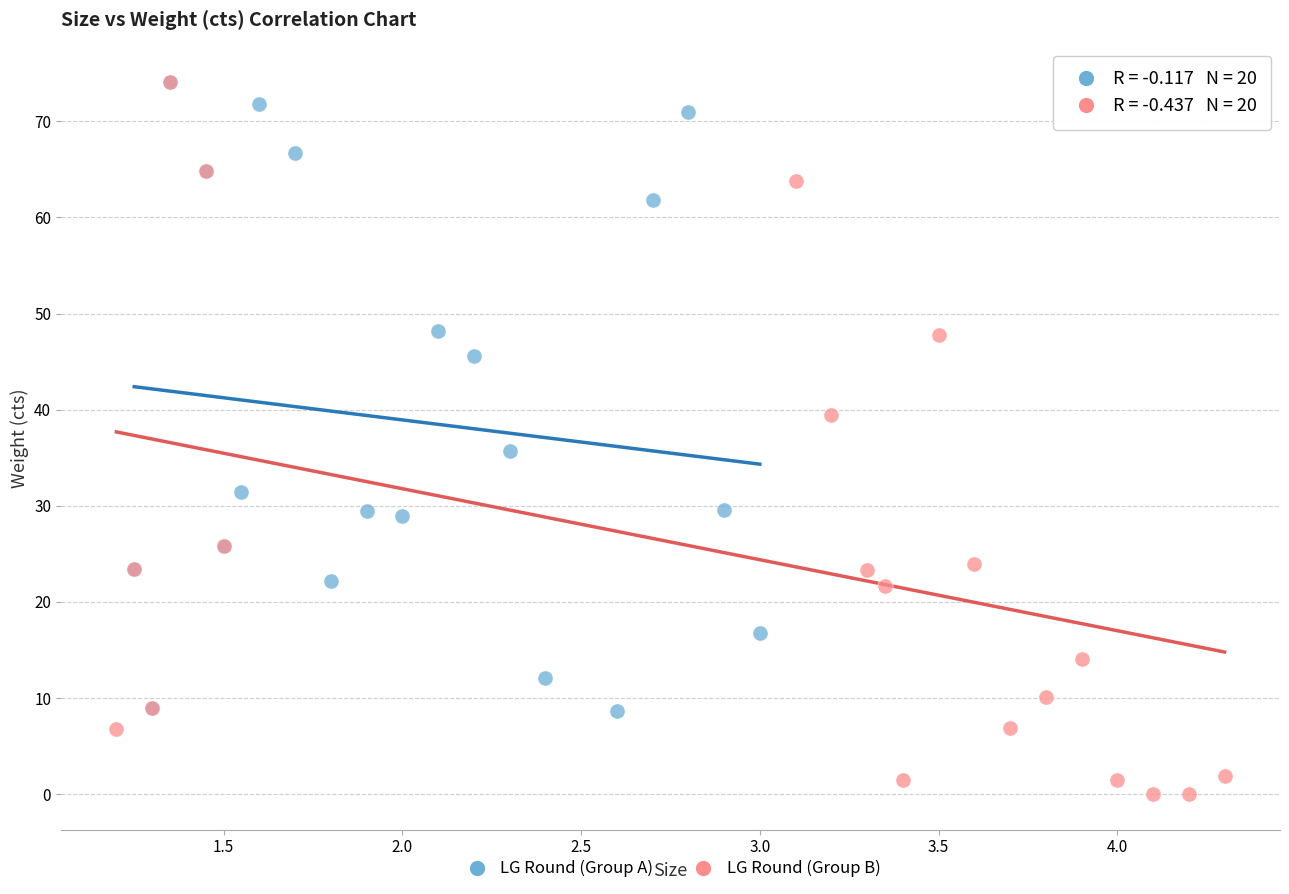

Which series reaches the minimum Y coordinate?

LG Round (Group B)